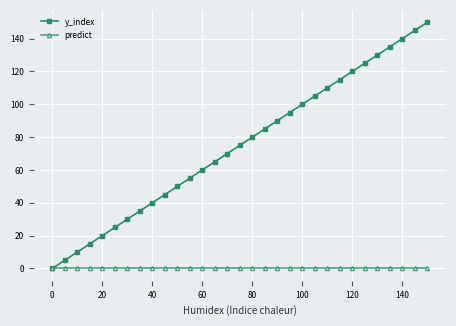

List the series in order of their peak value, lowest first.

predict, y_index